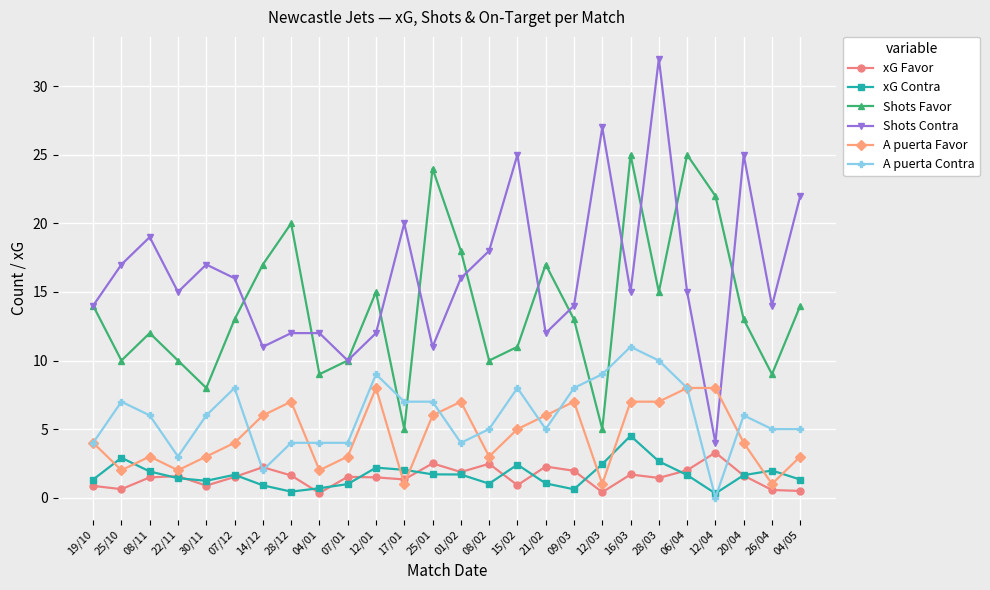

How many interior local valleys does the Shots Contra series have?

8